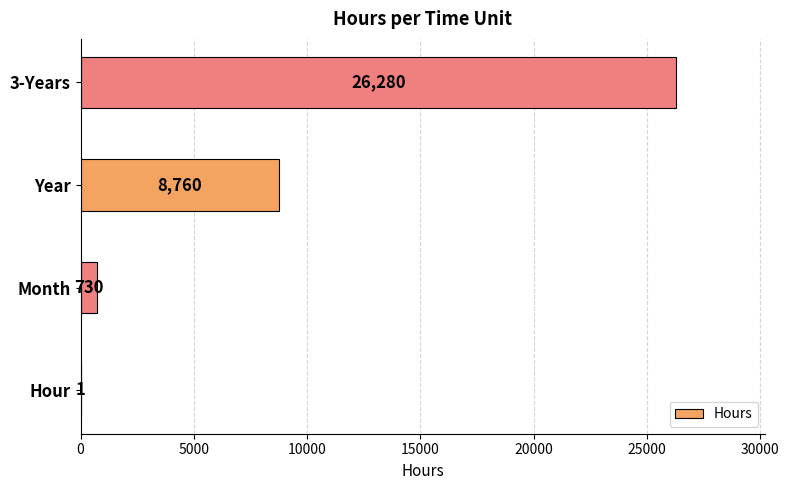

What is the change in value from Month to 3-Years?

+25550